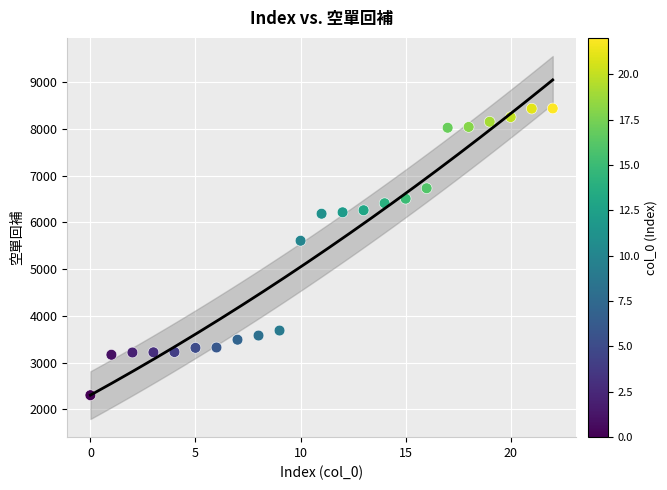

What Y value in the scatter plot is closest to 5371?

5609